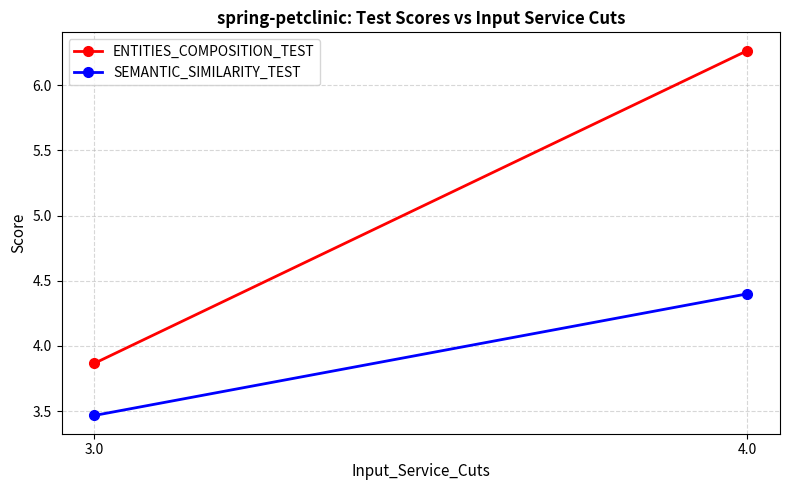

Which series changed the most between 3.0 and 4.0?

ENTITIES_COMPOSITION_TEST